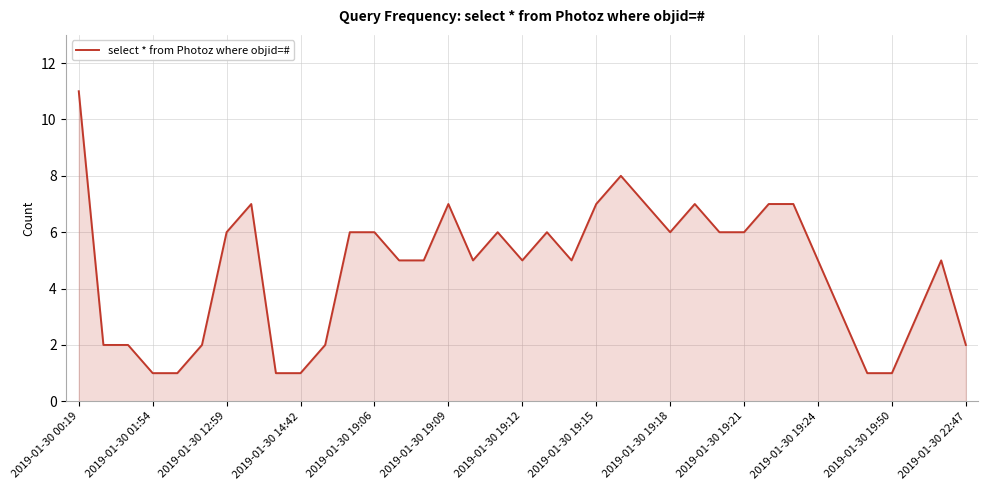

What is the greatest value displayed?

11